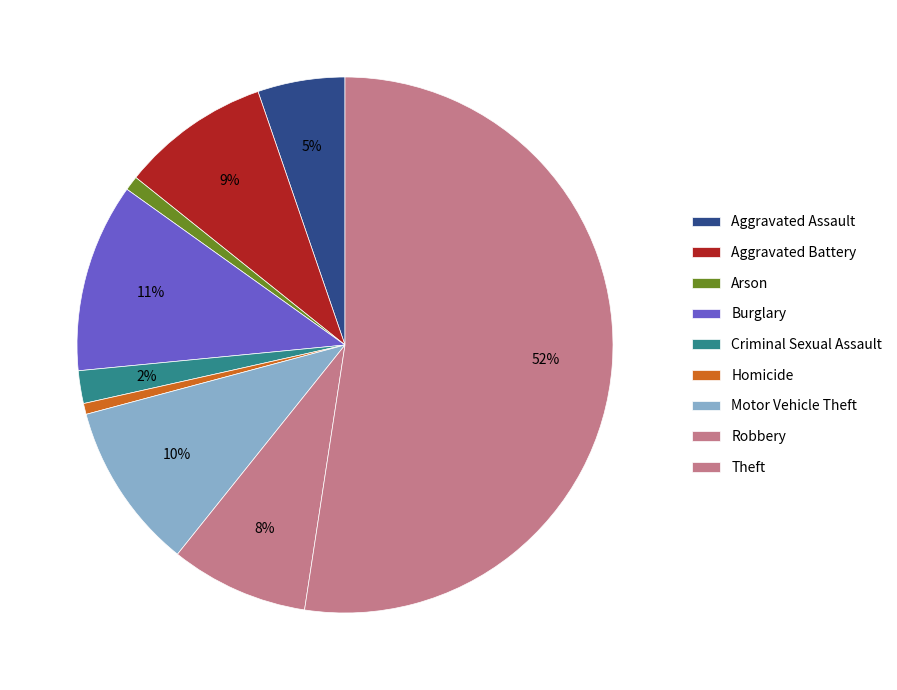

Combined, do Burglary and Theft account for over 50%?

Yes